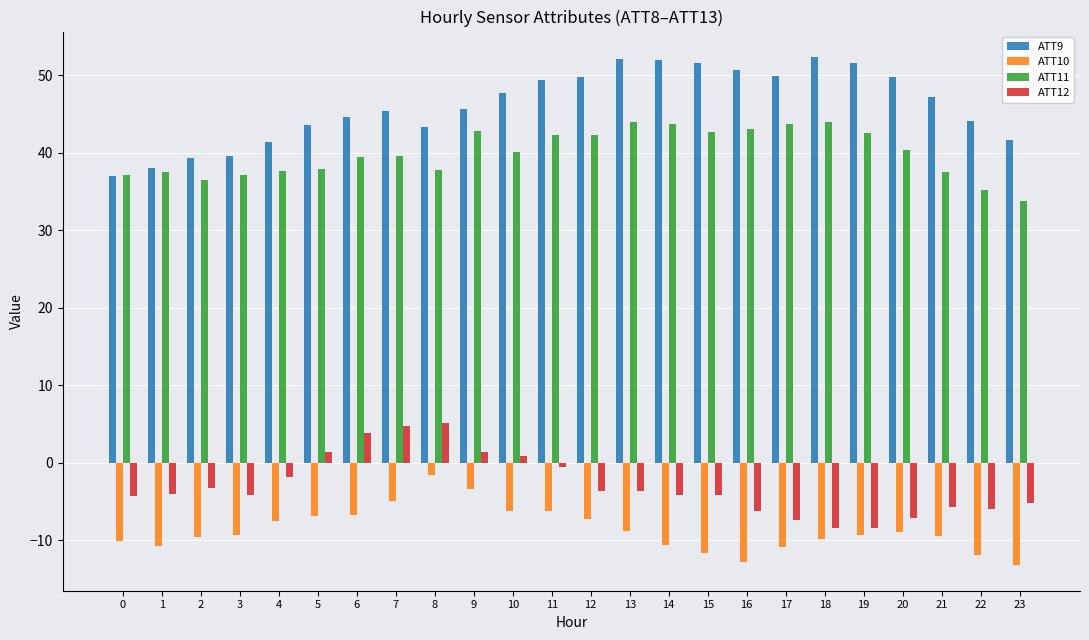

Rank the series at 15 from lowest to highest value.

ATT10, ATT12, ATT11, ATT9